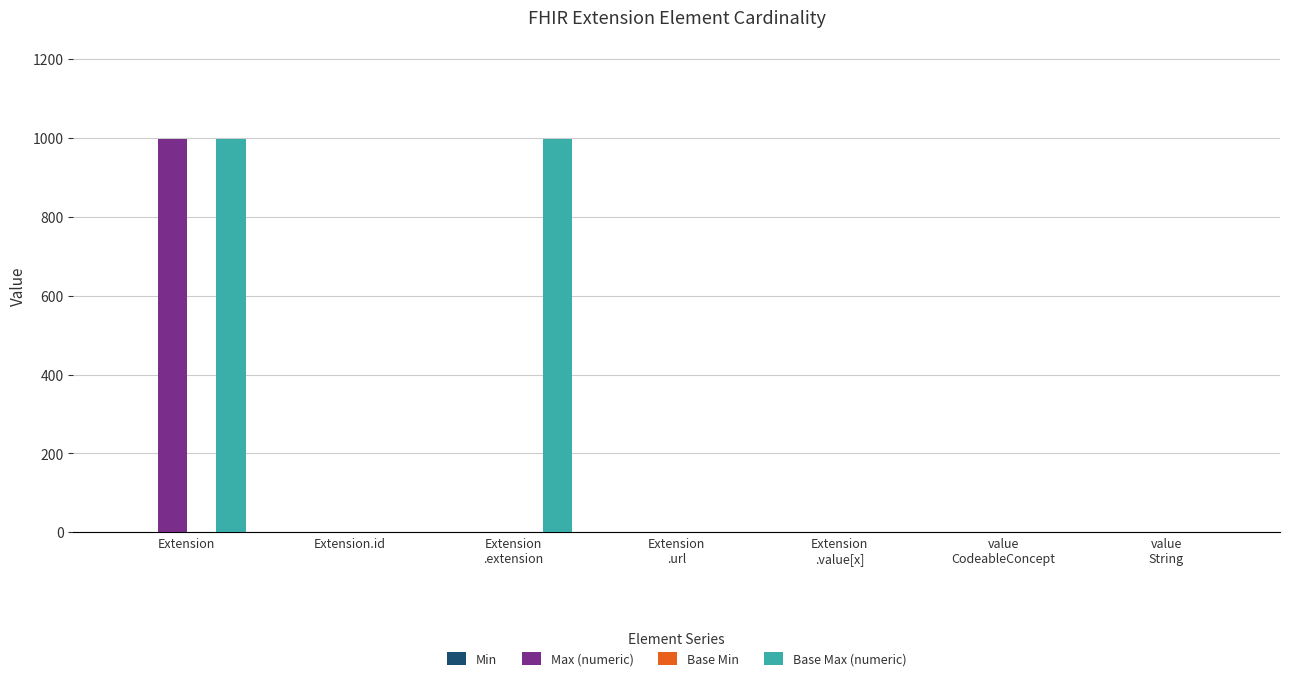

What is the greatest value displayed?

999